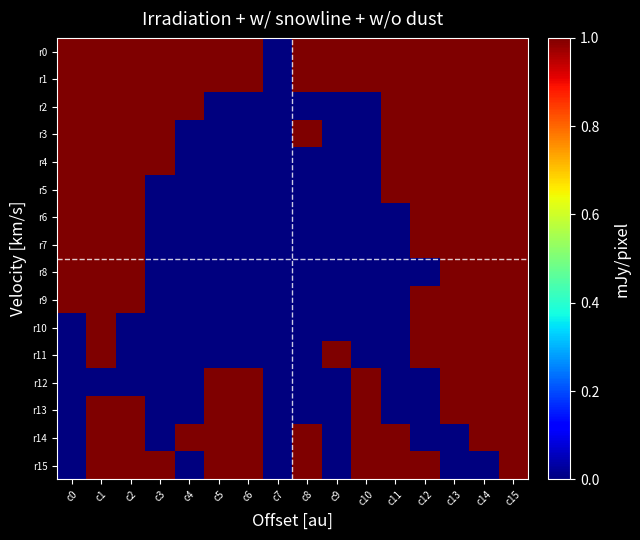

Which series changed the most between c10 and c15?

r2